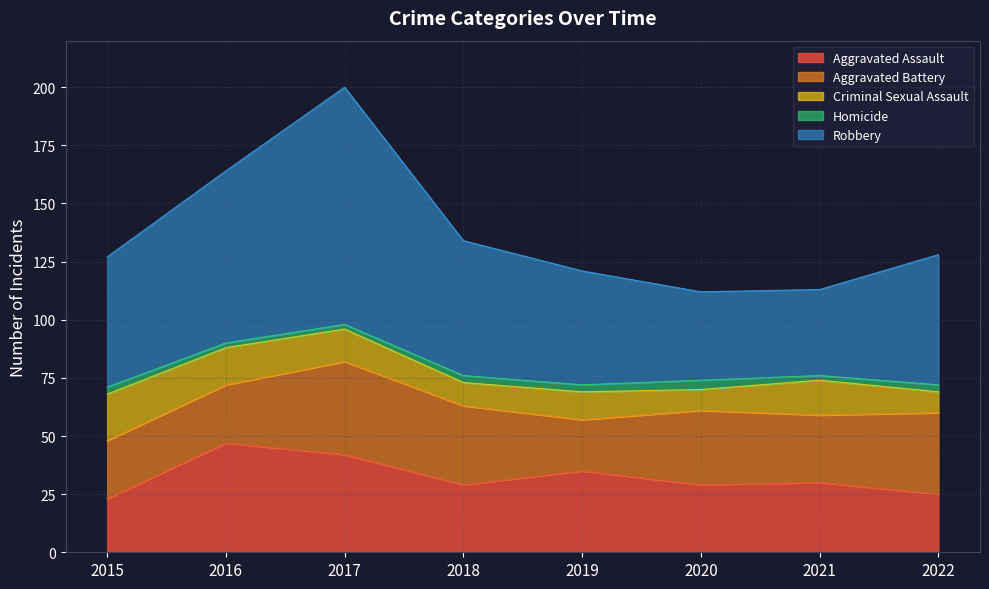

List the labels in order of Aggravated Battery value, smallest first.

2019, 2015, 2016, 2021, 2020, 2018, 2022, 2017